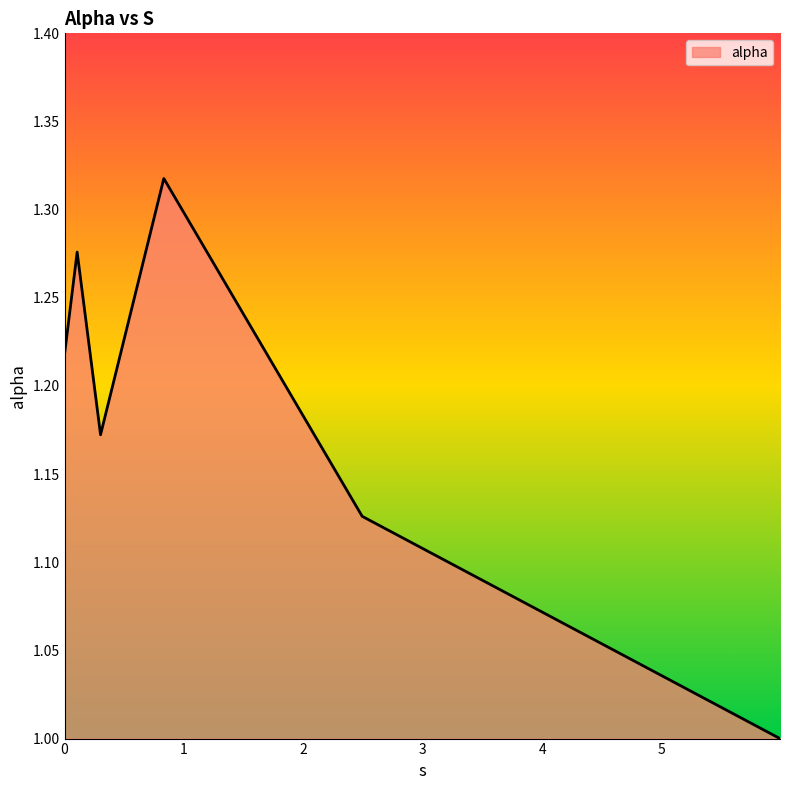

What is the smallest value displayed?

1.0